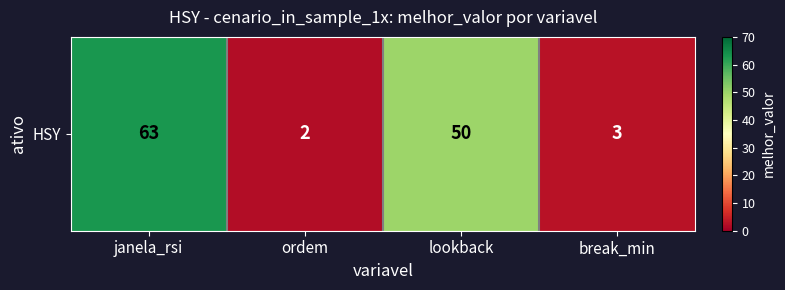

Between ordem and break_min, which is larger?

break_min